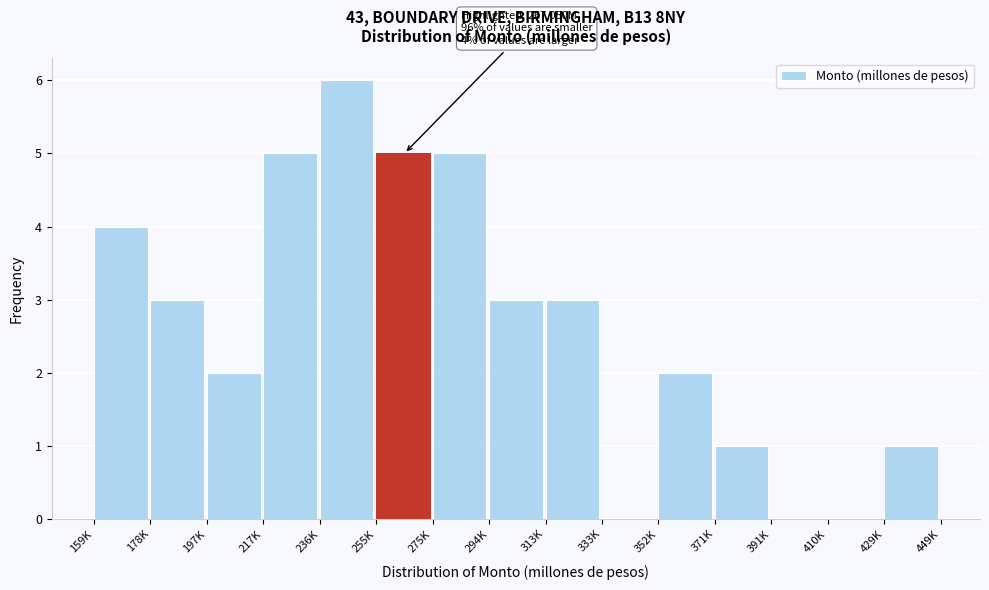

Reading left to right, what are all the values shown in this chart?

159K=4	178K=3	197K=2	217K=5	236K=6	255K=5	275K=5	294K=3	313K=3	333K=0	352K=2	371K=1	391K=0	410K=0	429K=1